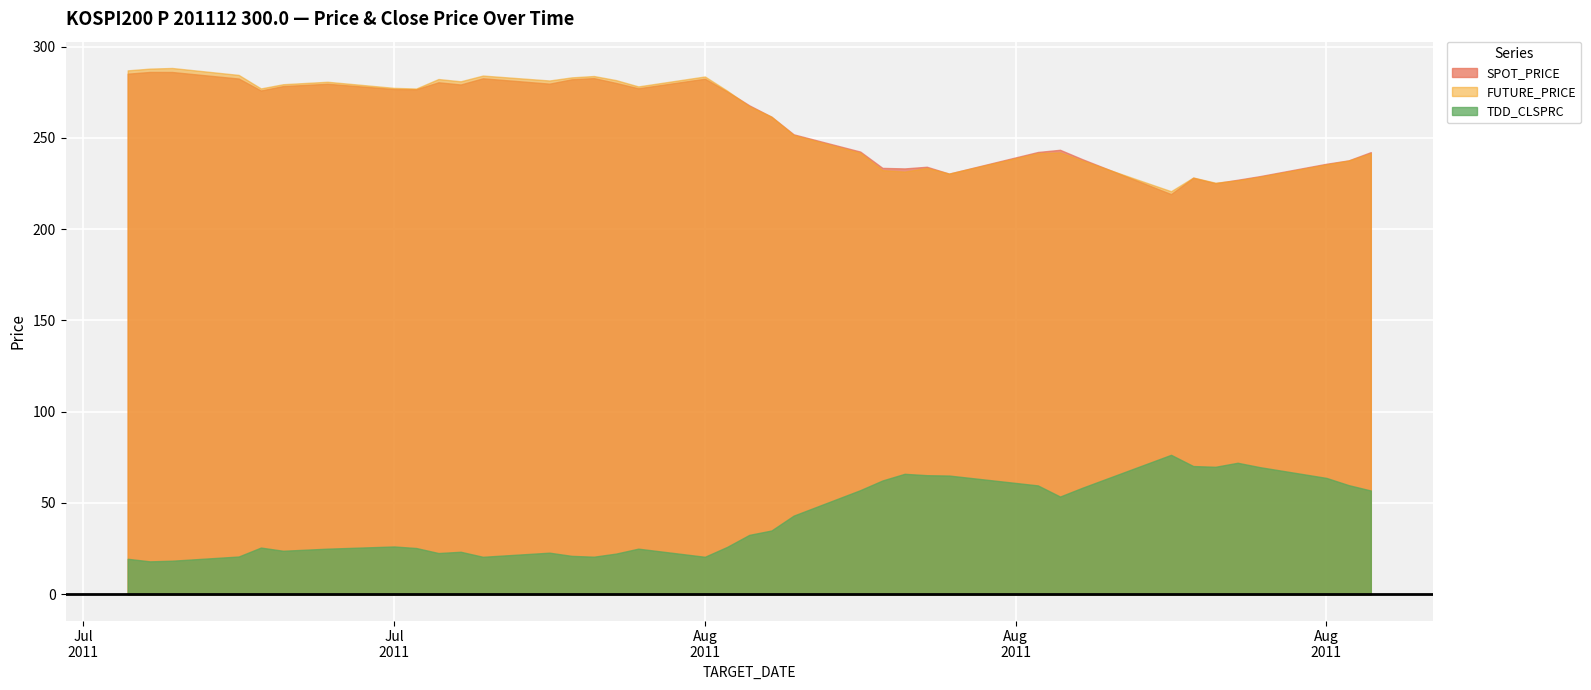

Which label corresponds to the largest value in the chart?

2011-07-08